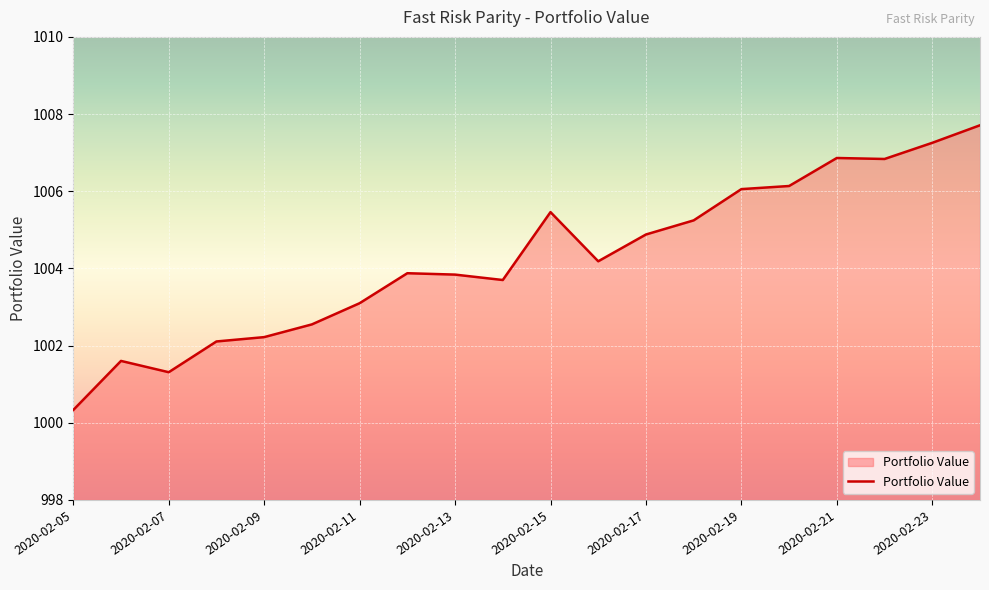

What is the difference between the maximum and minimum values?

7.4